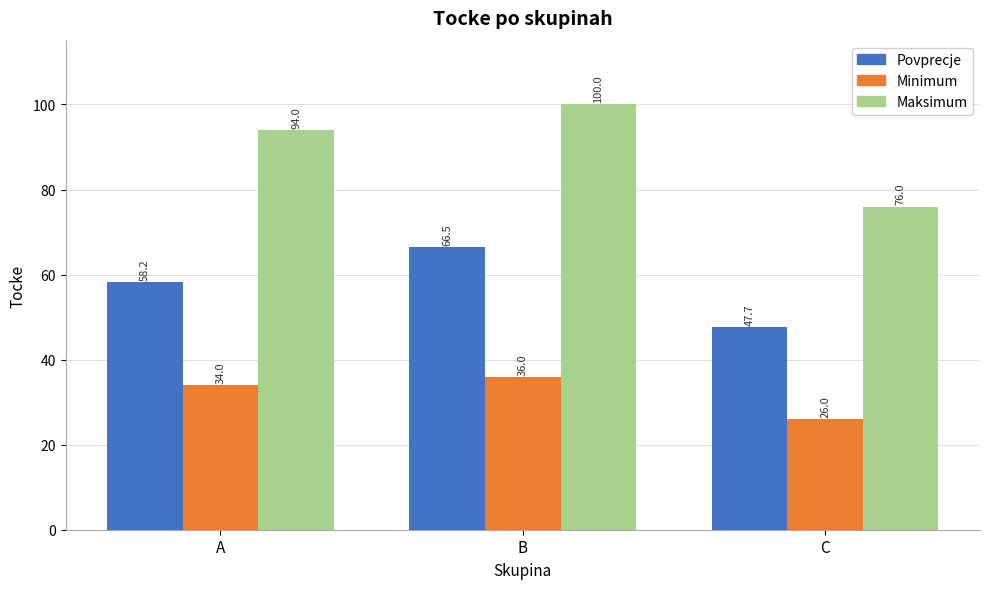

What is the difference between the Minimum values at B and A?

2.0